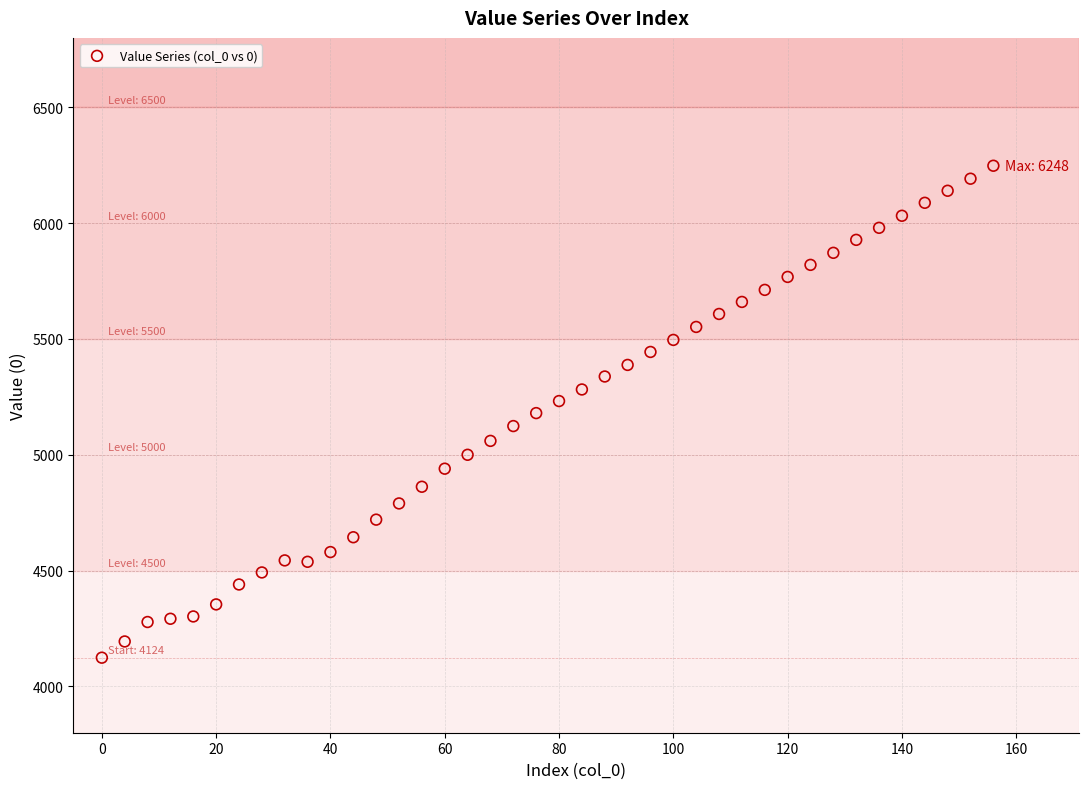

What is the range of Y values (max minus min)?

2124